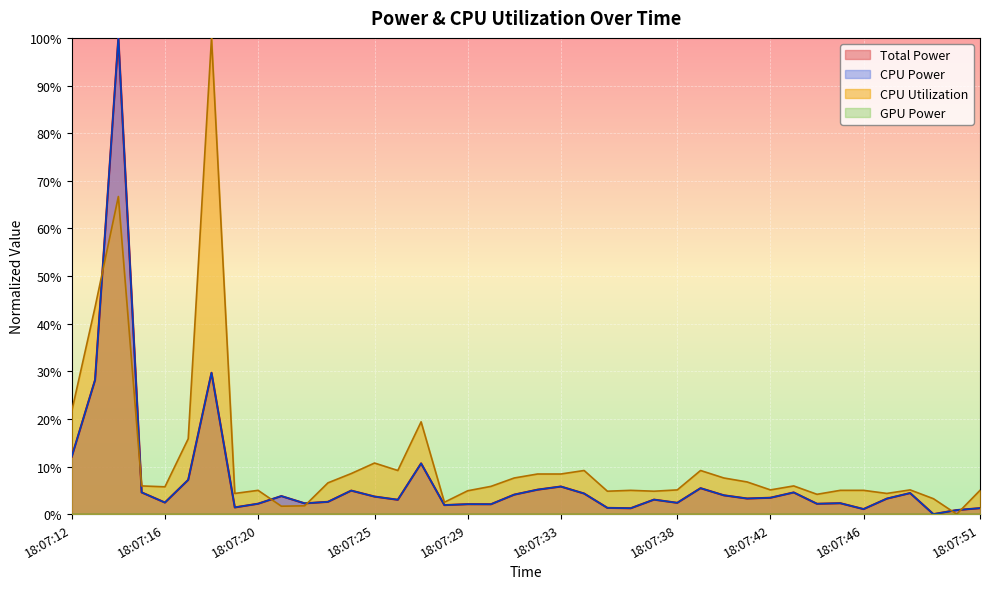

At which category does CPU Utilization reach its first local peak?

18:07:14